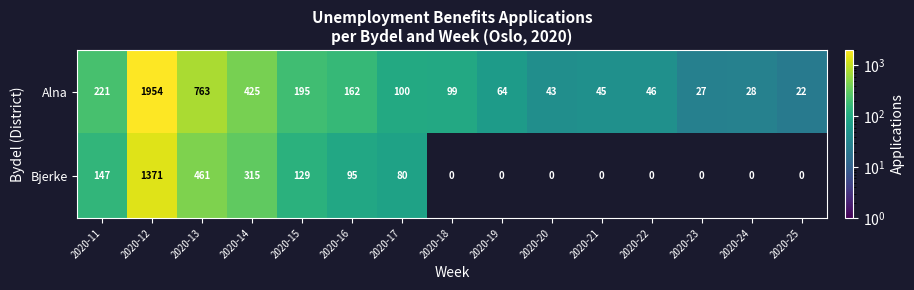

What is the spread (max minus min) of values at 2020-15?

66